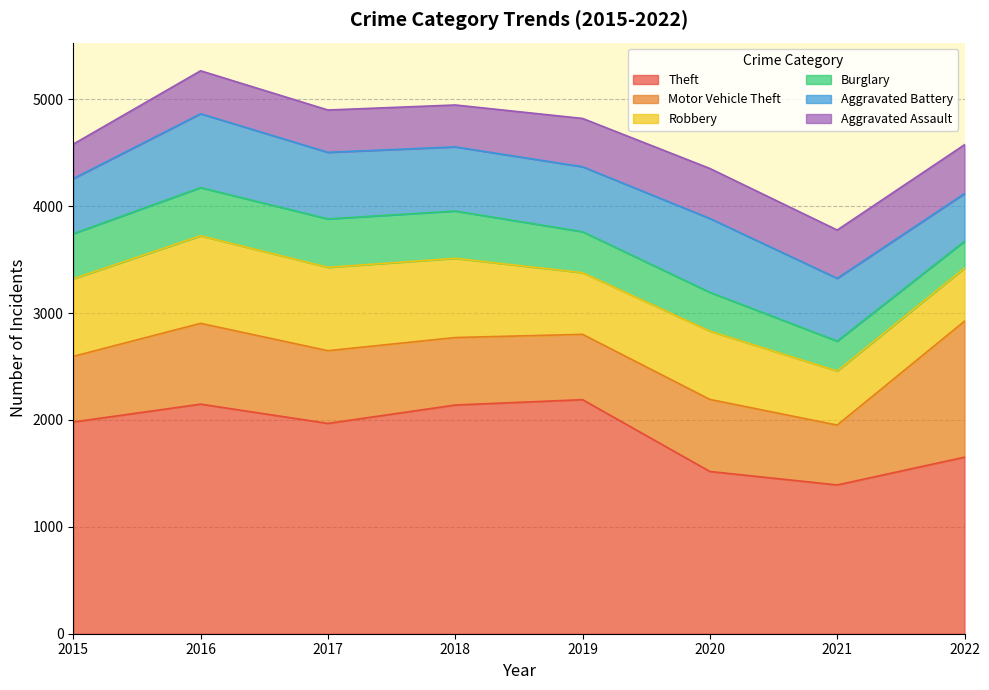

What is the difference between the highest and lowest values at 2017?

1572